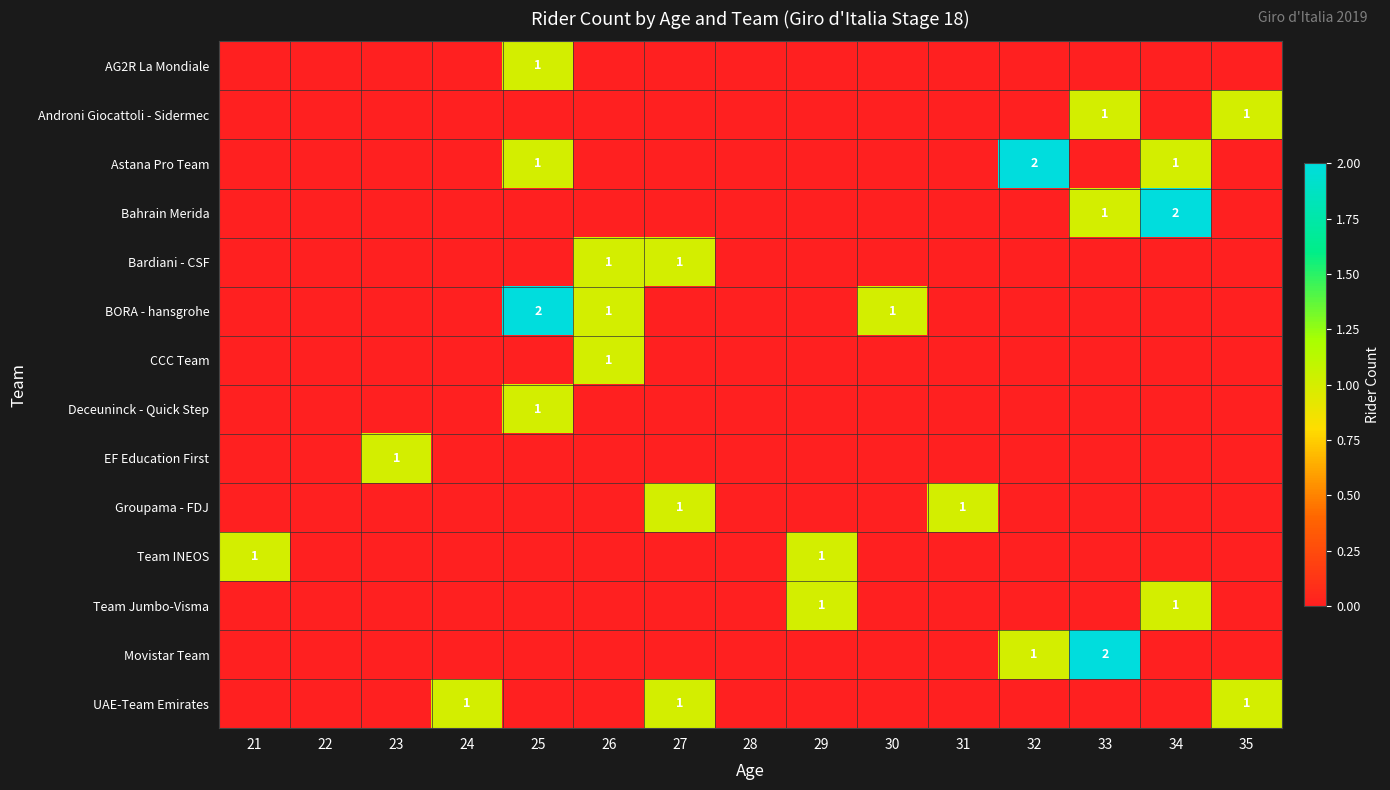

What is the difference between the maximum and second lowest values in the Movistar Team series?

2